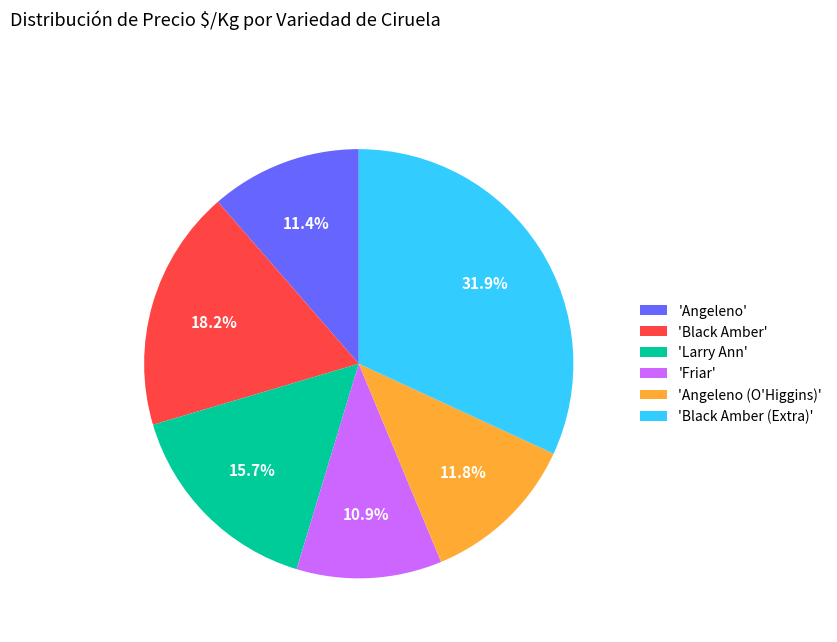

Count the number of slices in the pie.

6